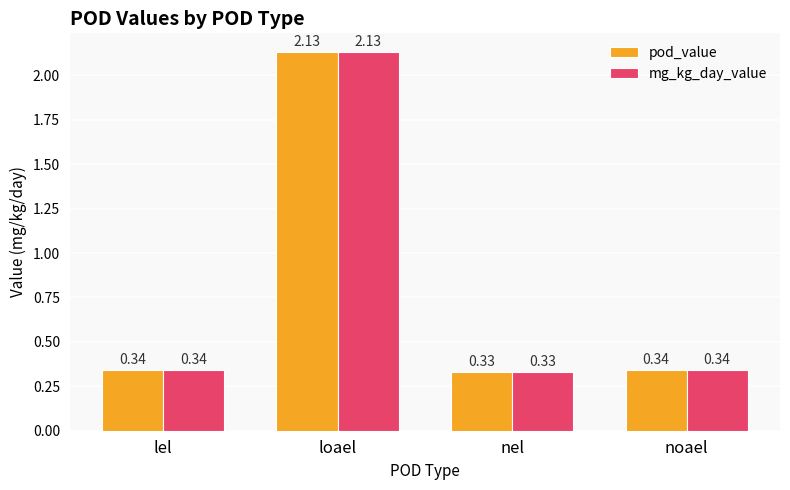

Is the value of mg_kg_day_value at lel greater than the value of pod_value at nel?

Yes